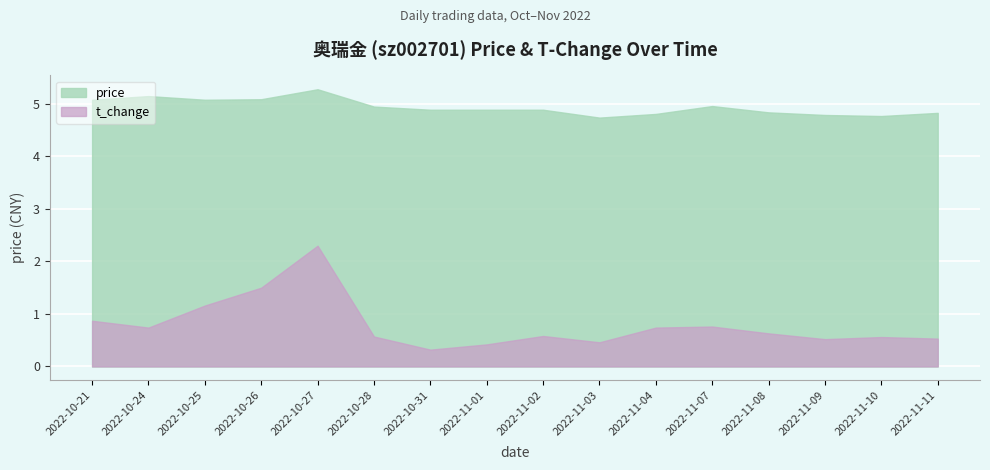

What is the spread (max minus min) of values at 2022-10-26?

3.6